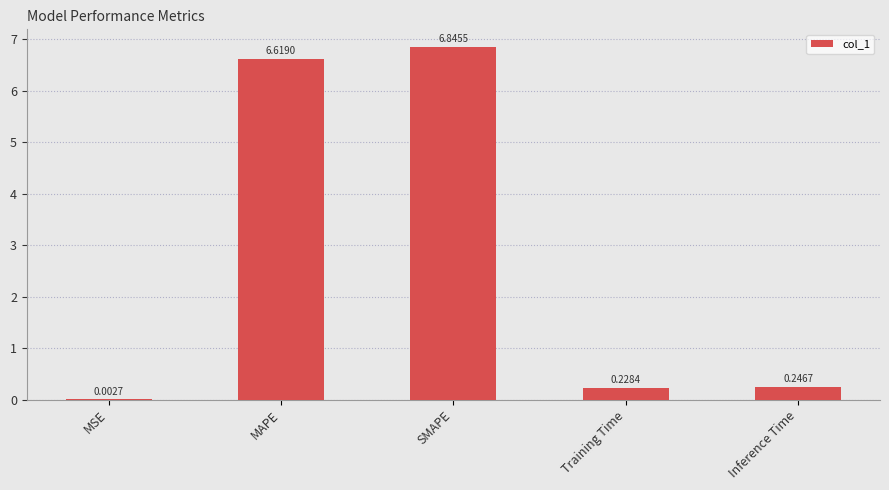

Where is the data nearest to the value 3?

Inference Time